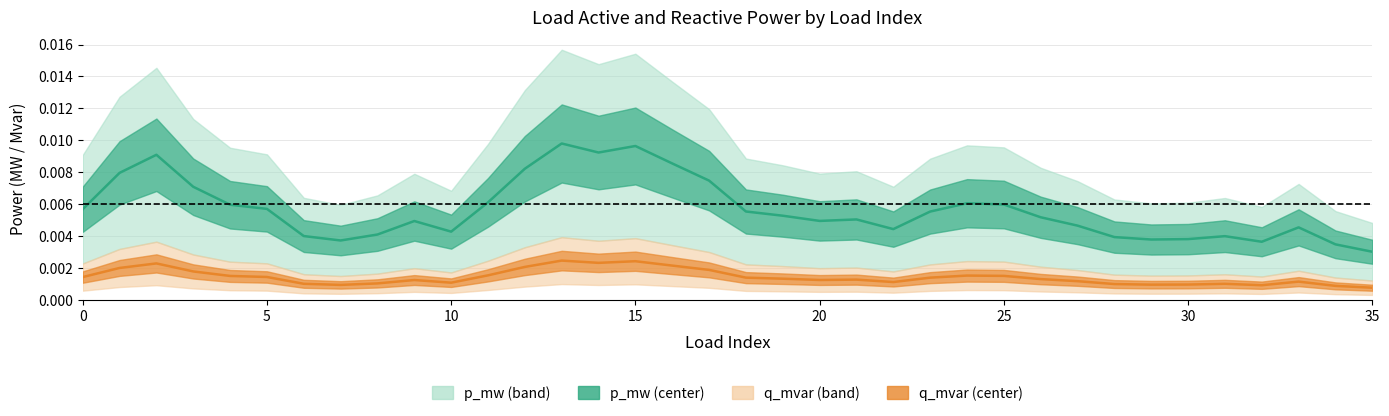

Which series has the largest total across all categories?

p_mw